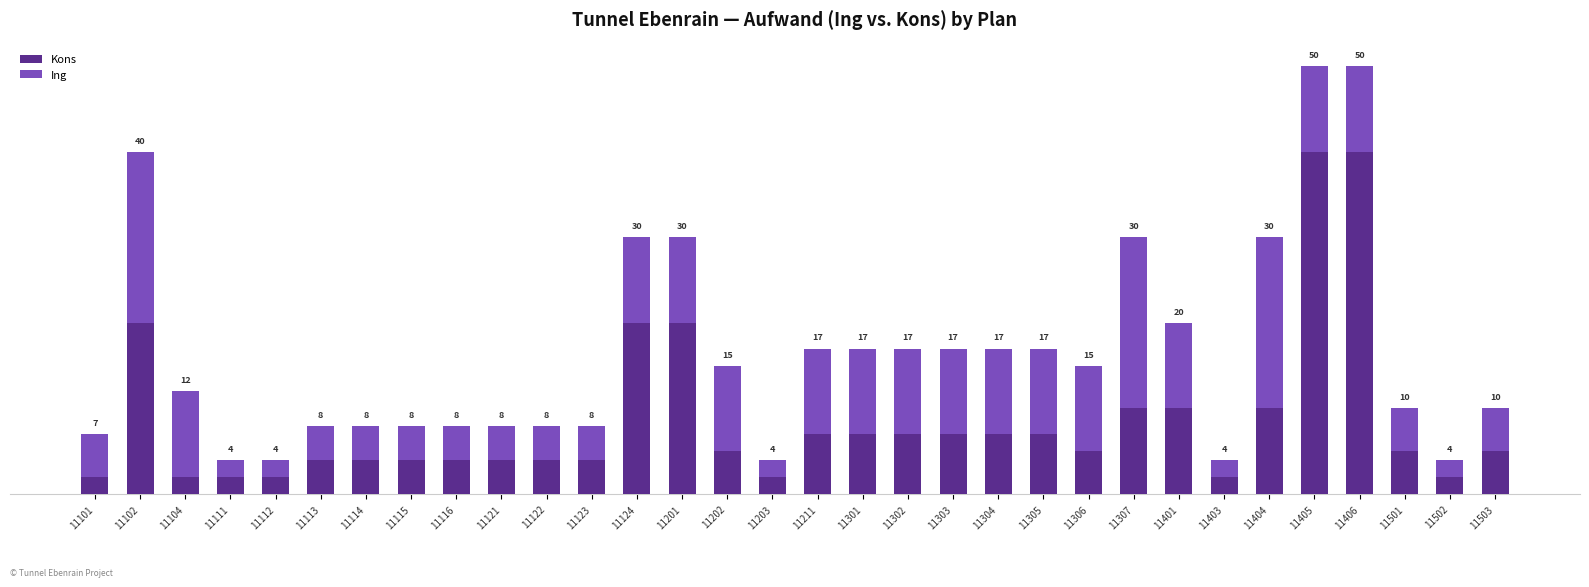

What is the total value across all series at 11503?

10